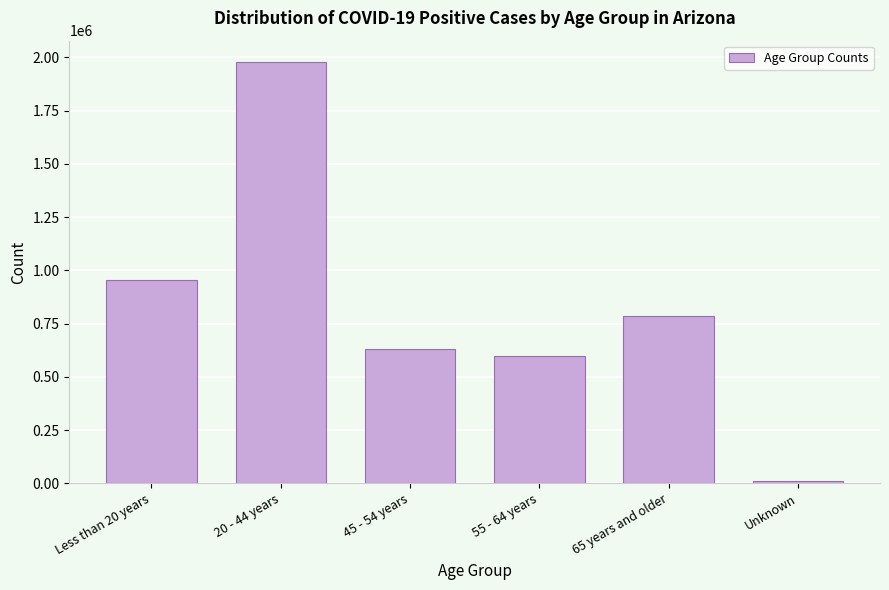

Reading left to right, extract all data points from this chart.

Less than 20 years=955394	20 - 44 years=1979860	45 - 54 years=629067	55 - 64 years=596232	65 years and older=783654	Unknown=11100